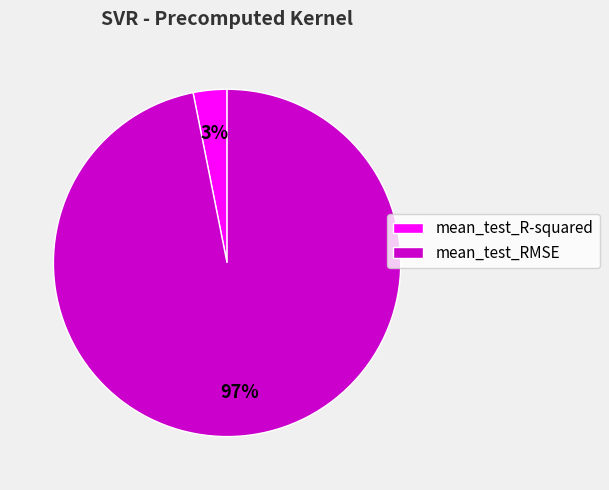

Rank the categories by value from highest to lowest.

mean_test_RMSE, mean_test_R-squared